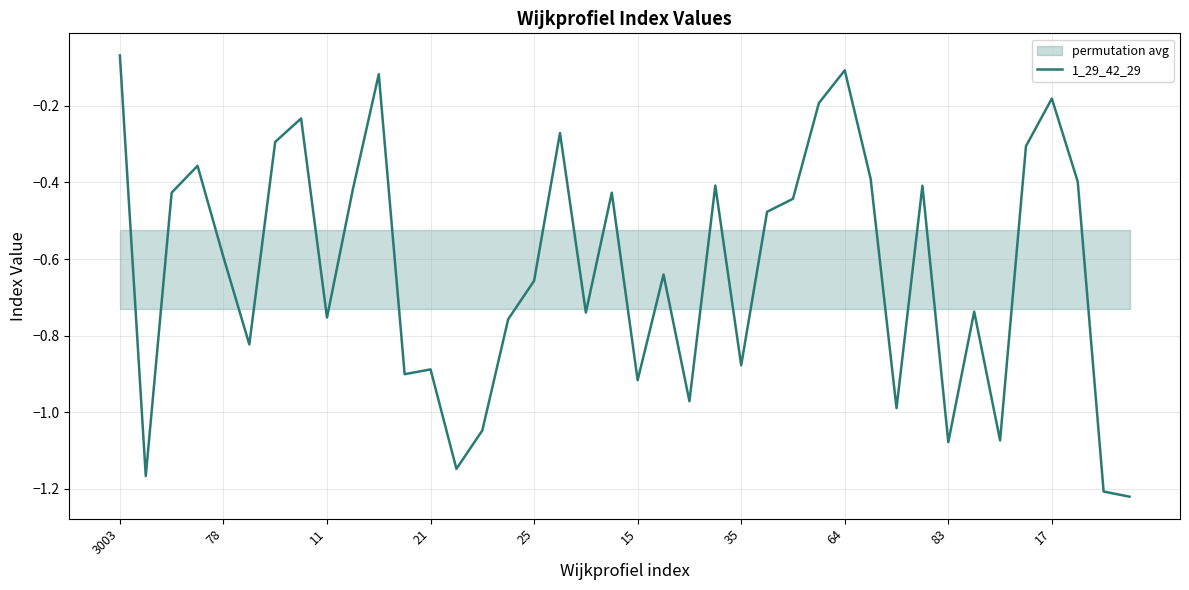

At which label is 1_29_42_29 closest to 0?

3003